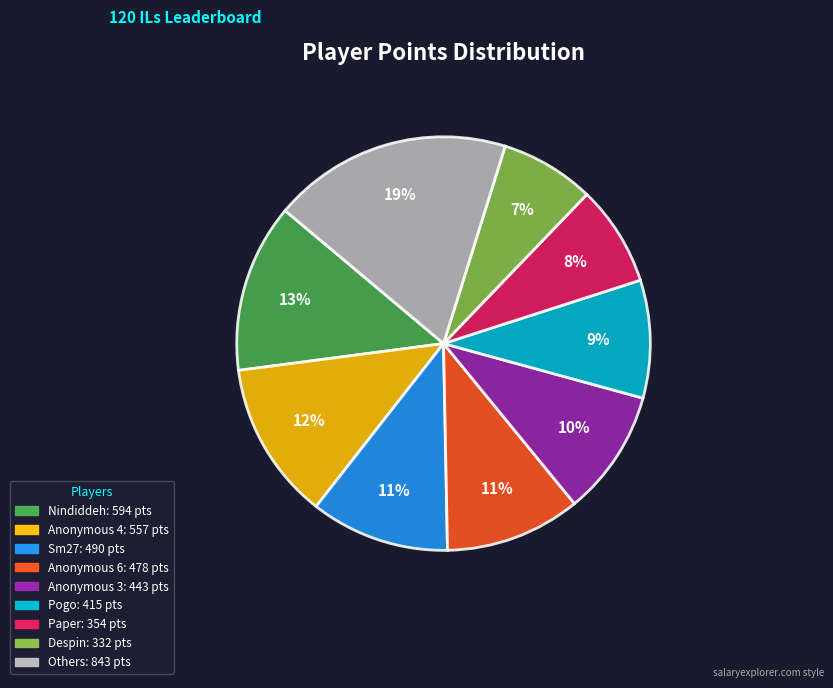

To the nearest percent, what is the average slice percentage?

11%